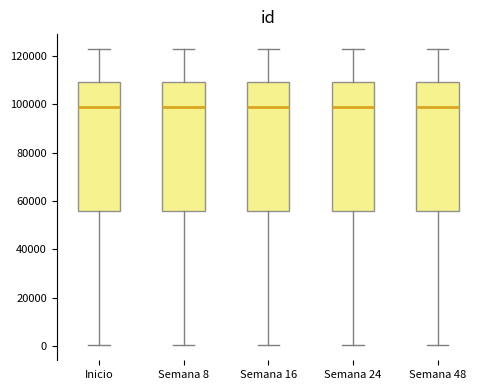

Where is the lower edge of the box for Semana 24 on the y-axis? The values are not printed on the chart, so give them approximately, as read against the axis.

56000